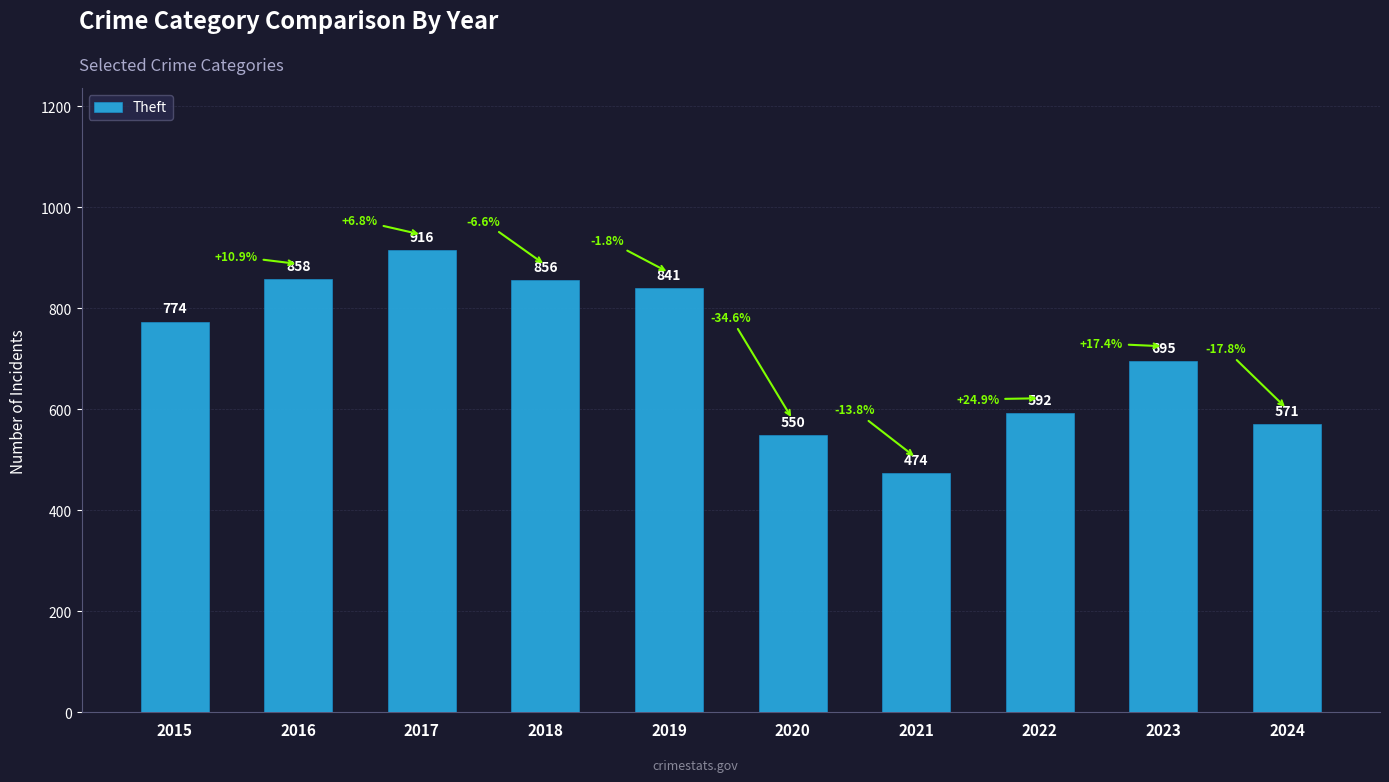

How many bars are there in total?

10